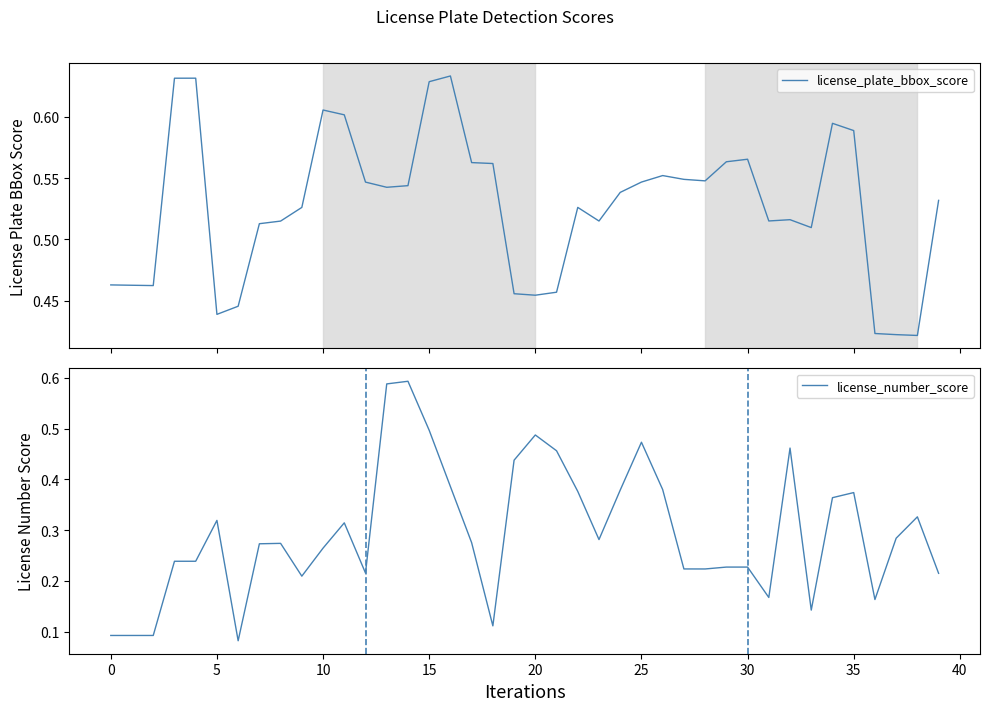

Between 11 and 34, which series saw the biggest shift?

license_number_score